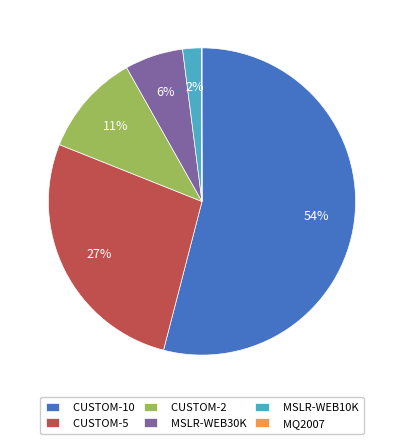

To the nearest percent, what is the difference between the largest and smallest slice percentages?

54%